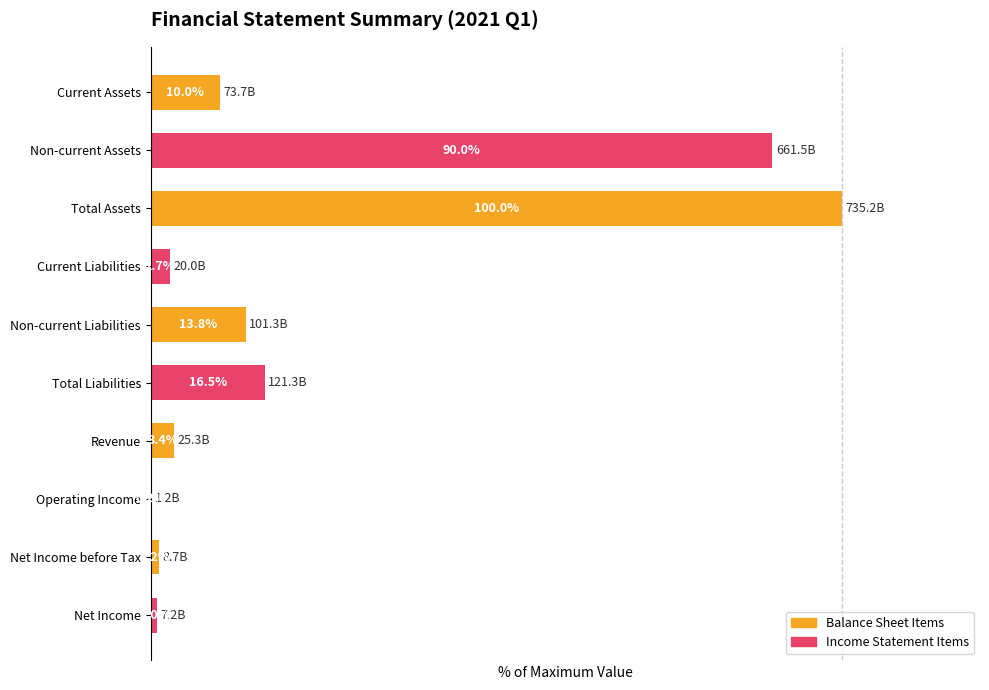

At which category does the chart reach its peak across all series?

Total Assets